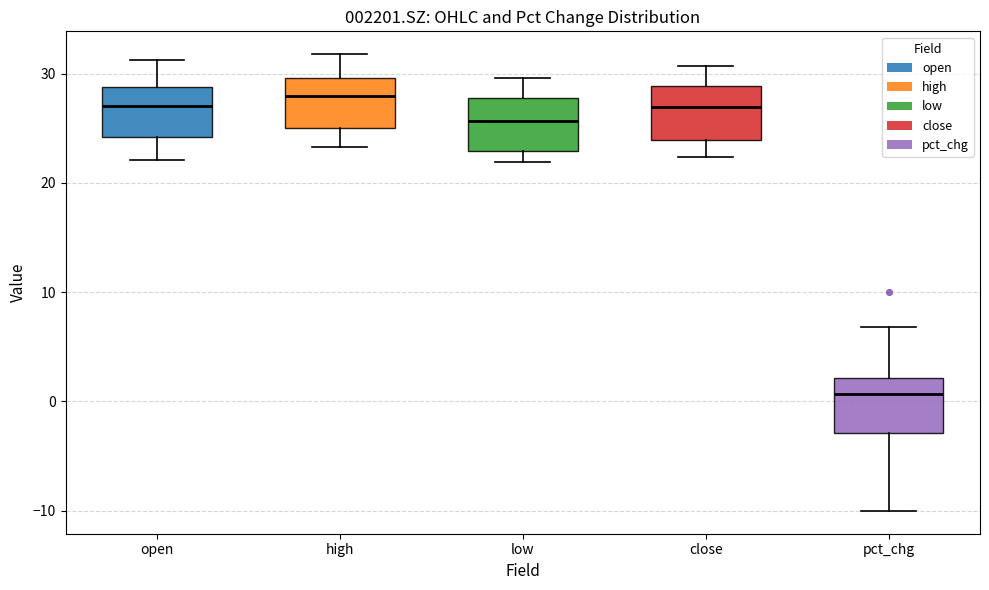

Reading left to right, transcribe this box plot: for each box, give where its median line is, the range the box spans, and where its two whiskers end, as read against the y-axis. The values are not printed on the chart, so give them approximately, as read against the axis.

open: median 27, box 24 to 29, whiskers 22 to 31
high: median 28, box 25 to 30, whiskers 23 to 32
low: median 26, box 23 to 28, whiskers 22 to 30
close: median 27, box 24 to 29, whiskers 22 to 31
pct_chg: median 1, box -3 to 2, whiskers -10 to 7